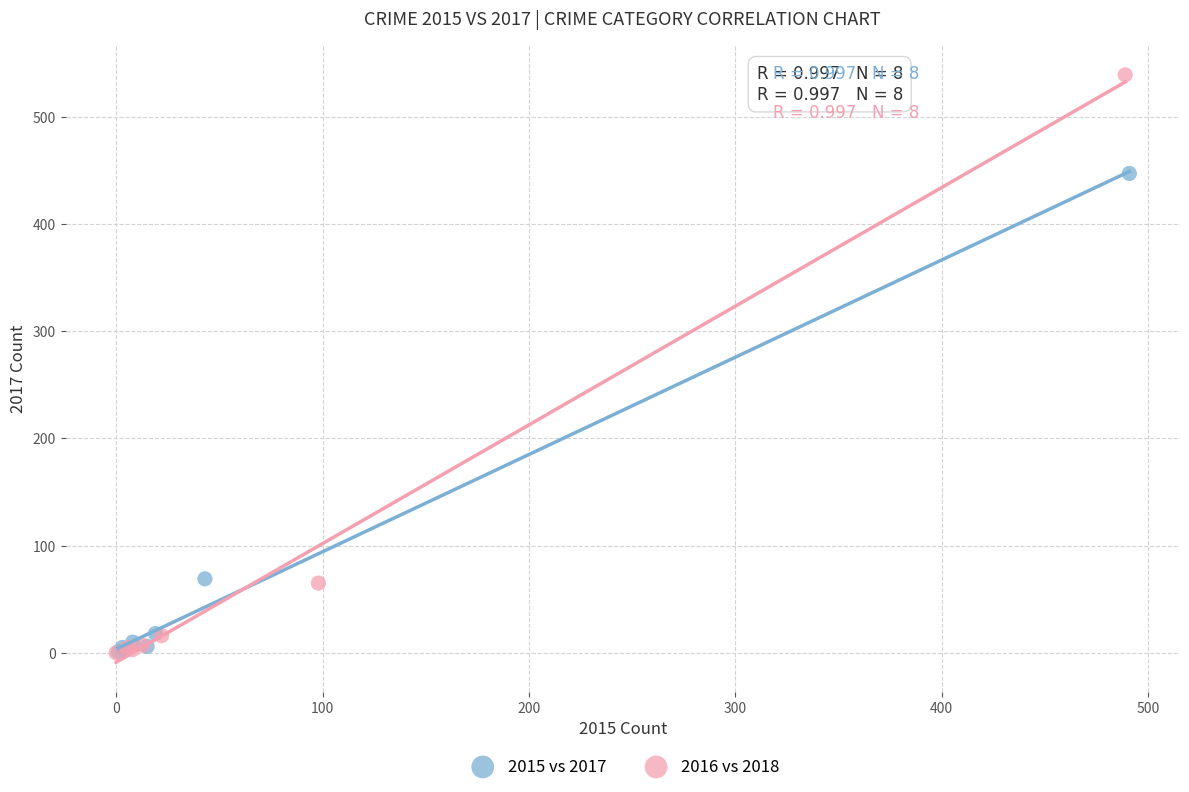

Which series reaches the maximum Y coordinate?

2016 vs 2018